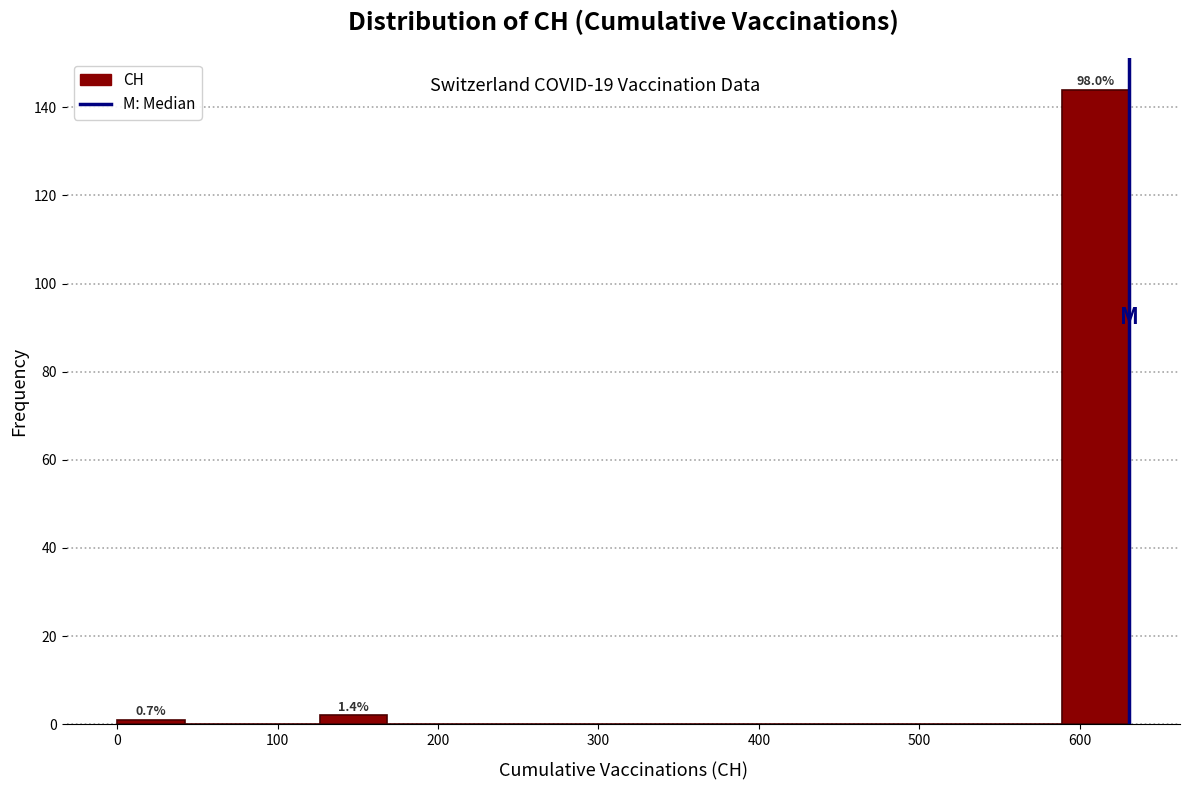

Over which range of the x-axis is the bar tallest?

590 to 630